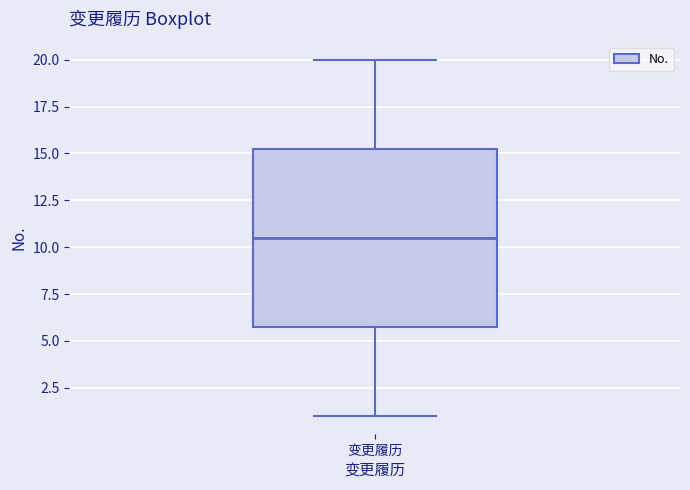

Transcribe this box plot: give where the median line is, the range the box spans, and where the two whiskers end, as read against the y-axis. The values are not printed on the chart, so give them approximately, as read against the axis.

median 10.5, box 6.0 to 15.5, whiskers 1.0 to 20.0